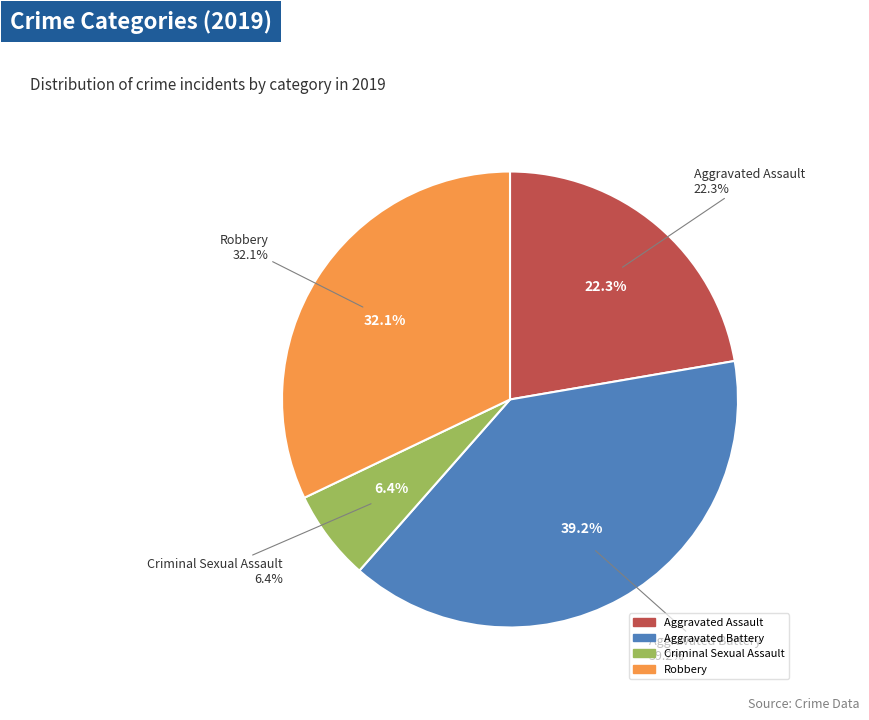

What percentage is the Aggravated Battery slice, to the nearest percent?

39%